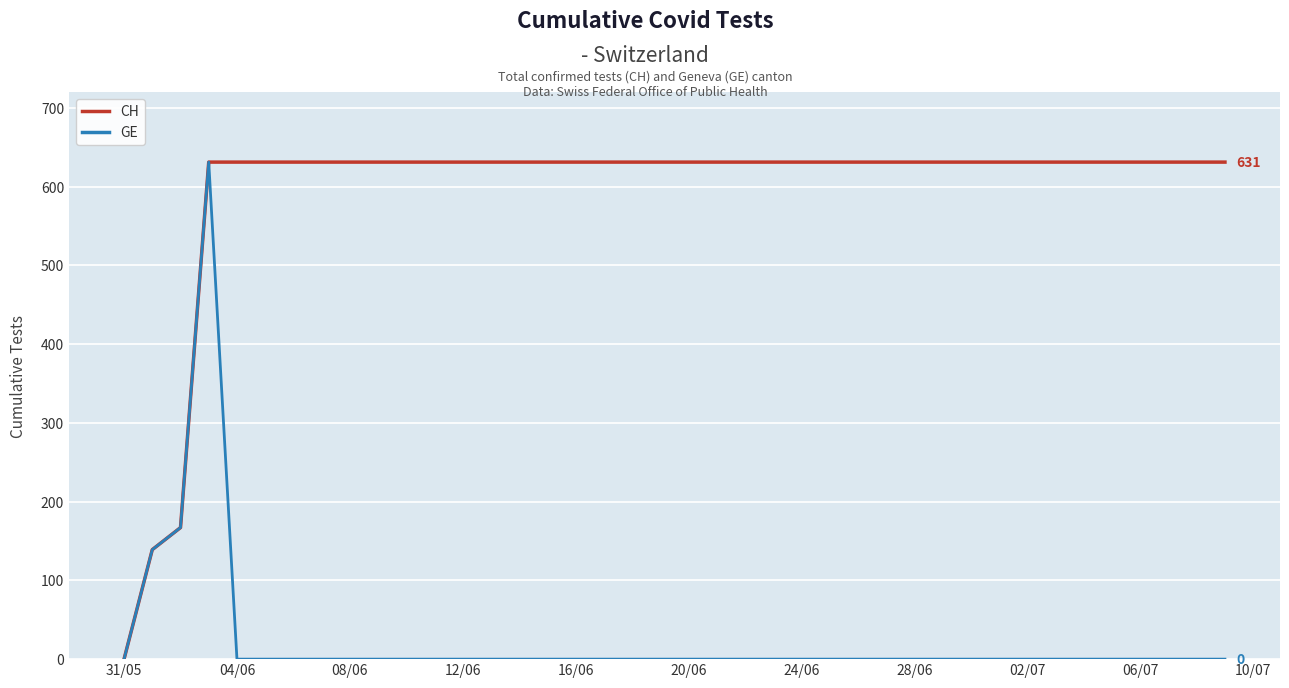

List the series in order of their overall mean, highest first.

CH, GE